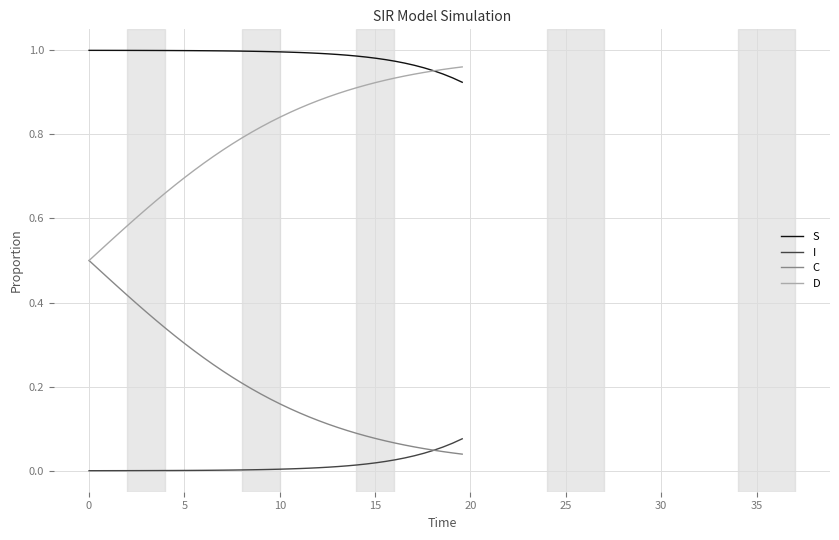

Which series has the largest total across all categories?

S